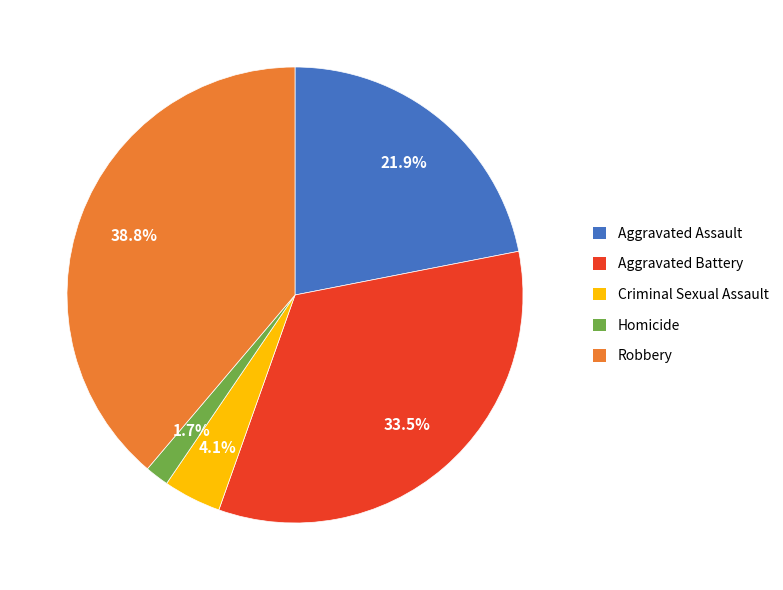

Does Aggravated Assault represent more than half of the total?

No